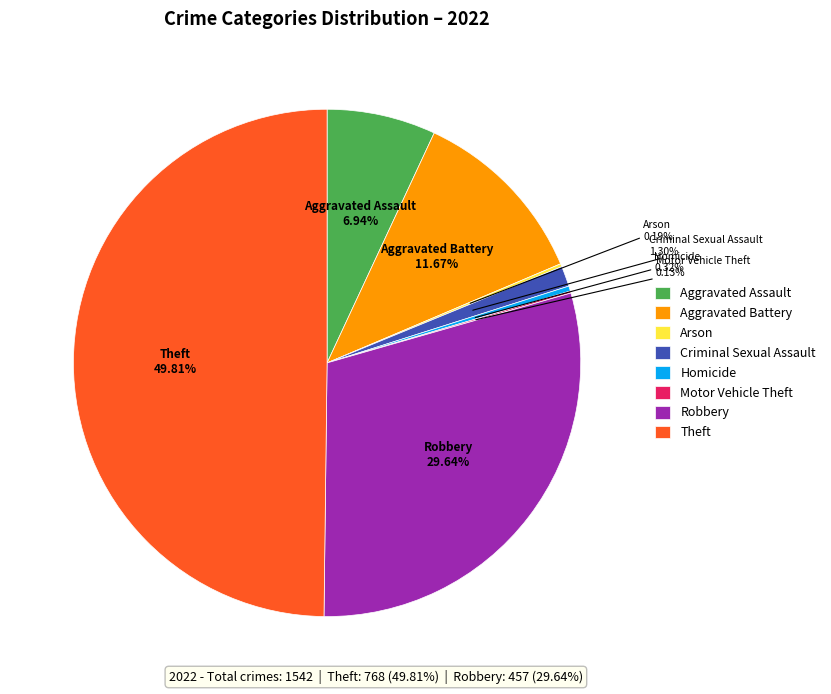

Which category has the biggest portion of the pie?

Theft